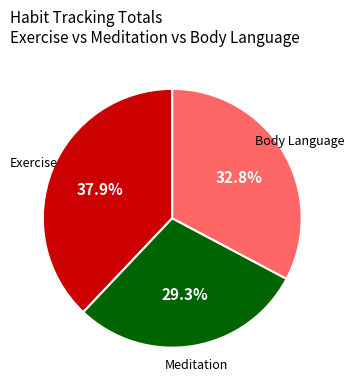

What is the ratio of the value at Exercise to the value at Body Language?

1.2